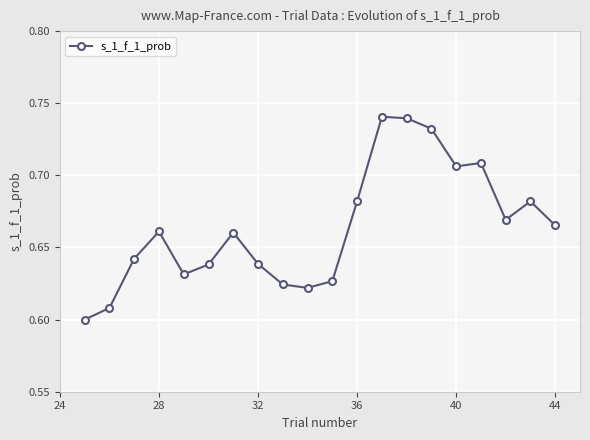

How many values are between 0 and 1?

20